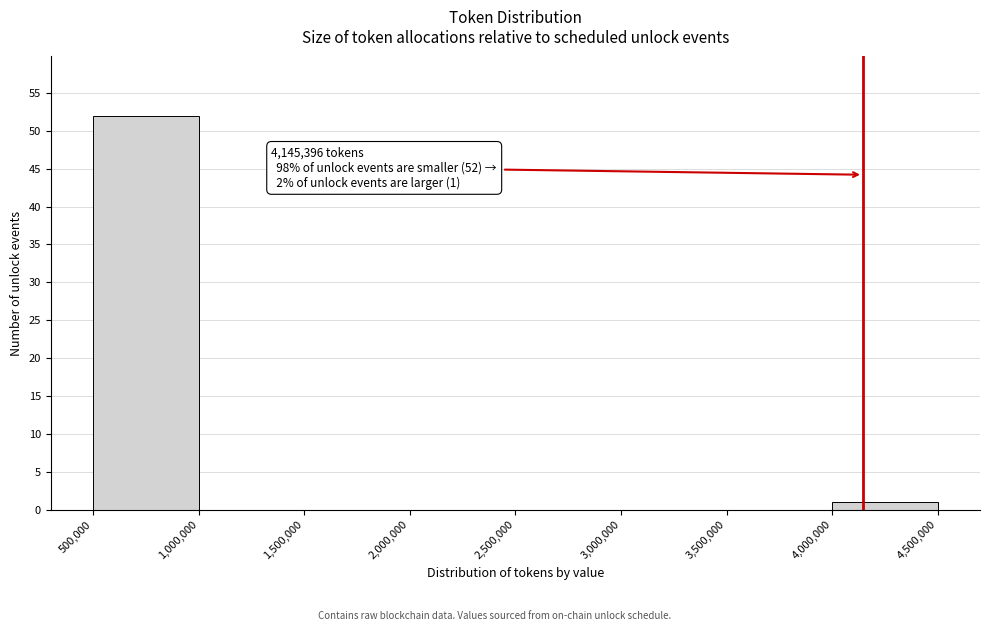

Over which range of the x-axis is the bar tallest?

500,000 to 1,000,000